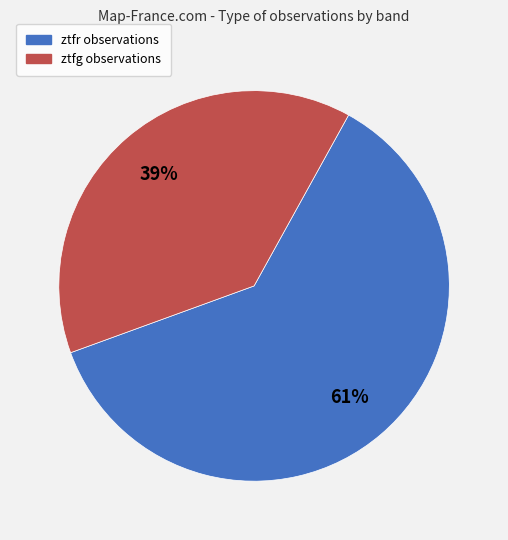

To the nearest percent, what portion does ztfr represent?

61%